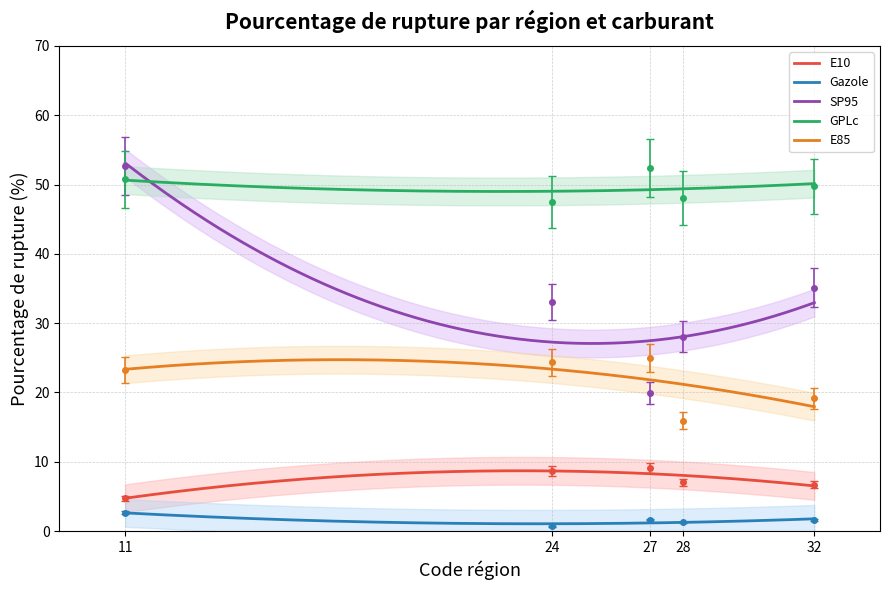

The value of E85 at Île-de-France is 23.2. True or false?

True